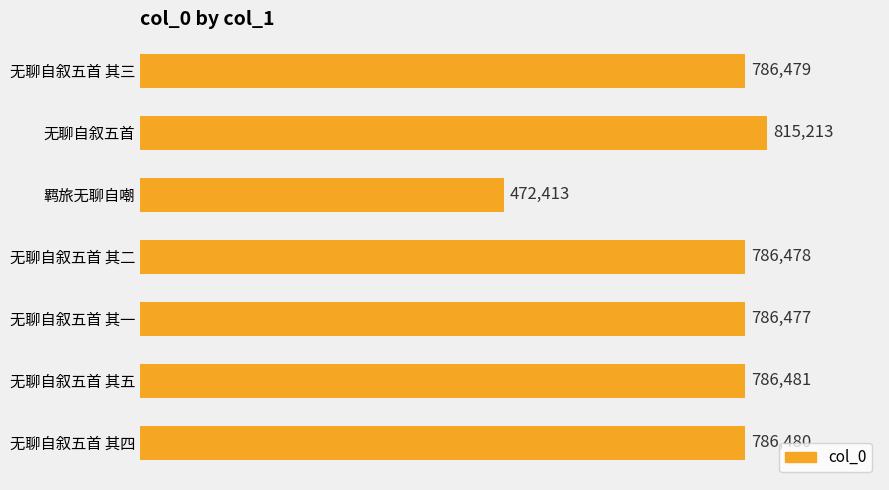

Is it true that the value at 无聊自叙五首 其三 is 786479?

True